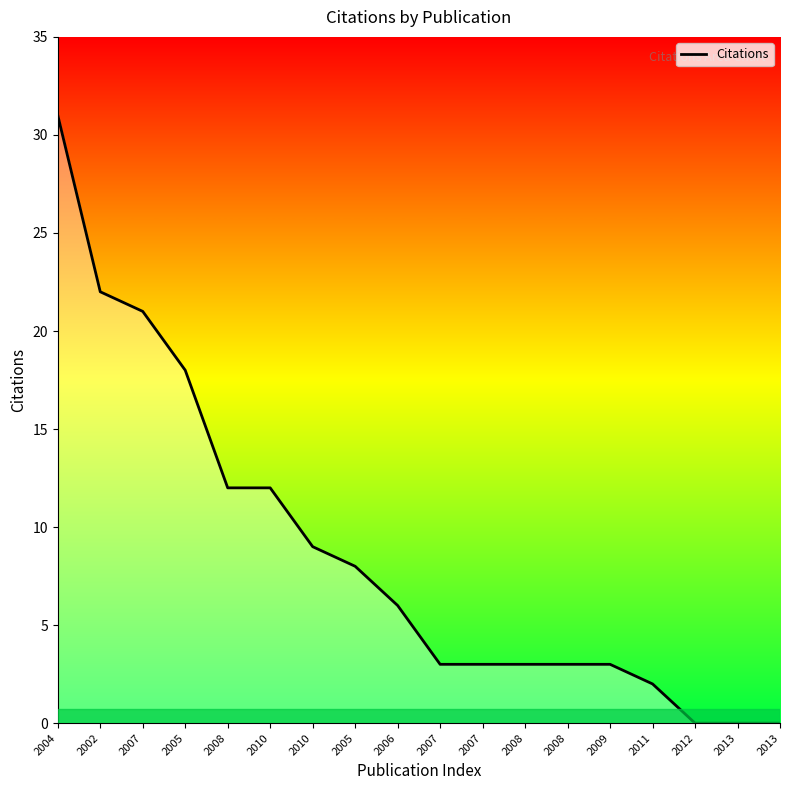

Is this an area chart (filled region under the line)?

Yes